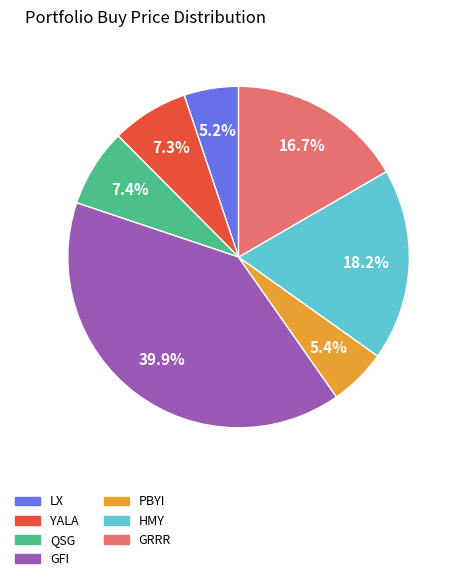

True or false: PBYI accounts for 5% of the total.

True